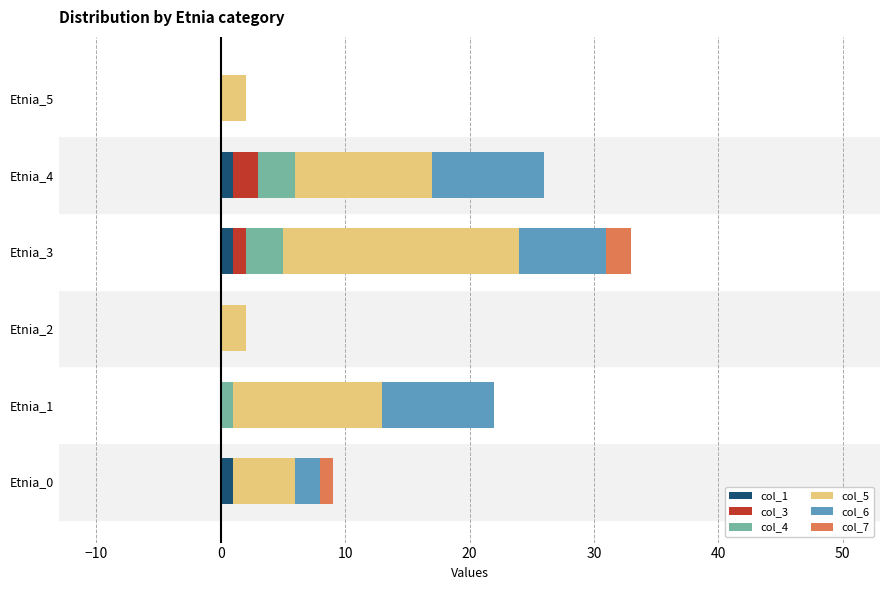

How many data points does each series have?

6